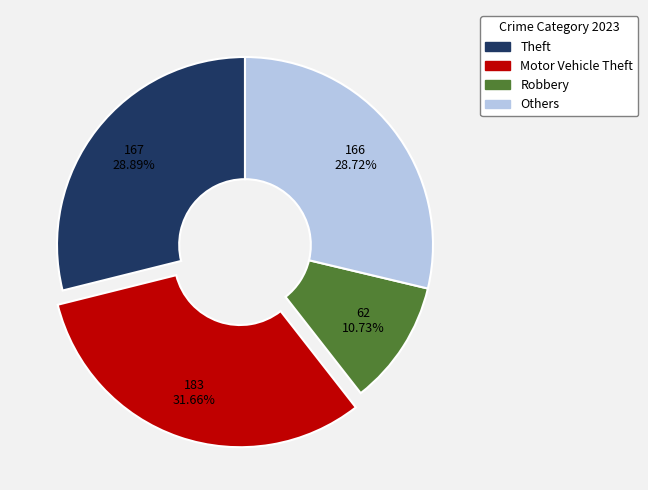

To the nearest percent, what is the average slice percentage?

25%